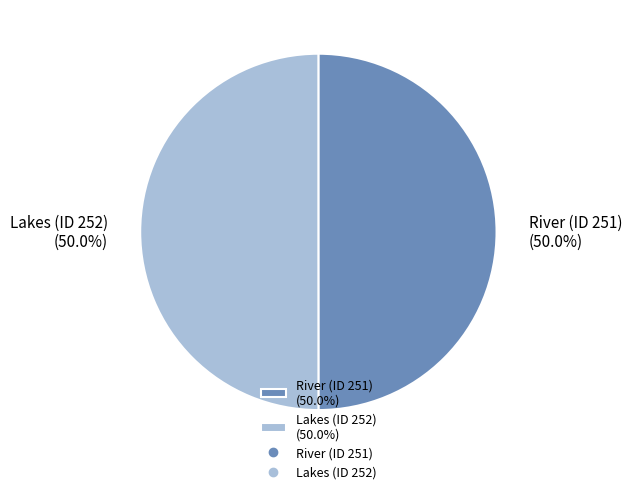

How much of the chart is everything except Lakes (ID 252)?

50.0%